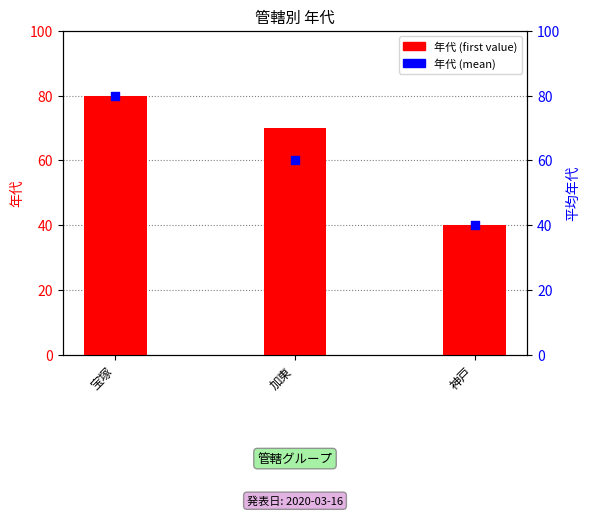

Which series contains the highest Y value?

年代 (first)